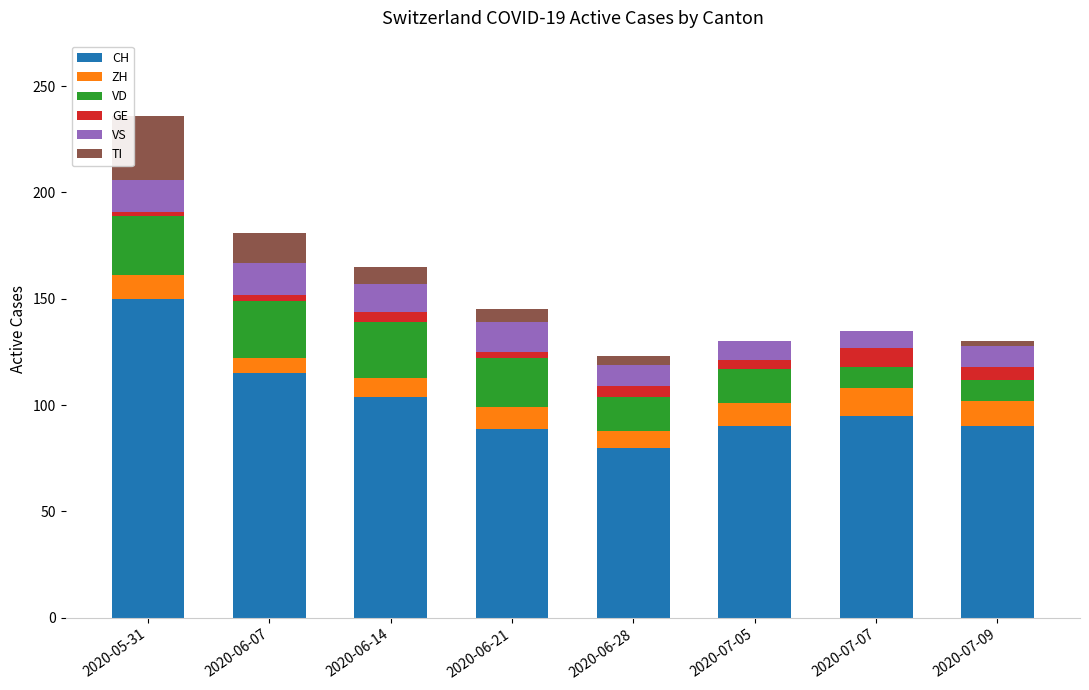

What is the maximum value for CH?

150